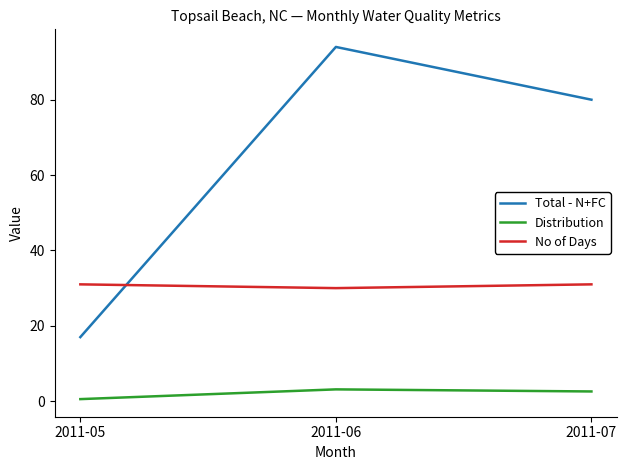

What are all the series names shown in the legend?

Total - N+FC, Distribution, No of Days